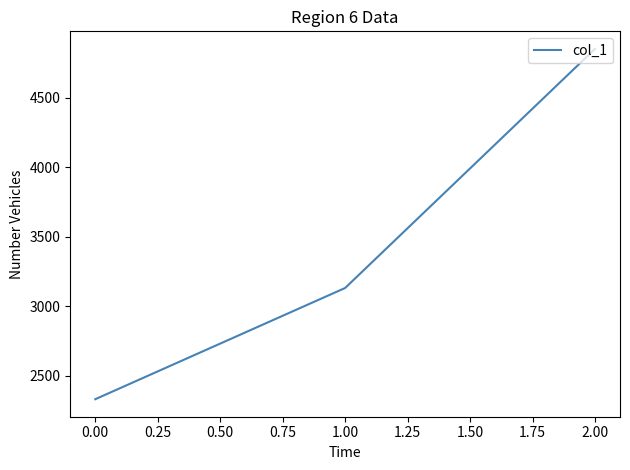

What is the difference between the maximum and minimum values?

2520